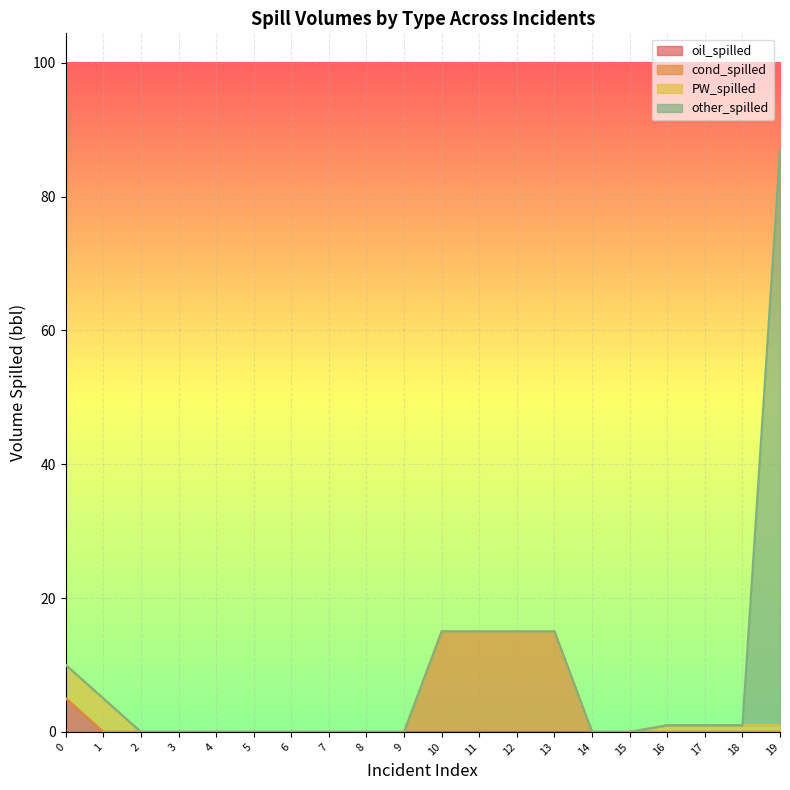

Between 3 and 4, which series saw the biggest shift?

oil_spilled